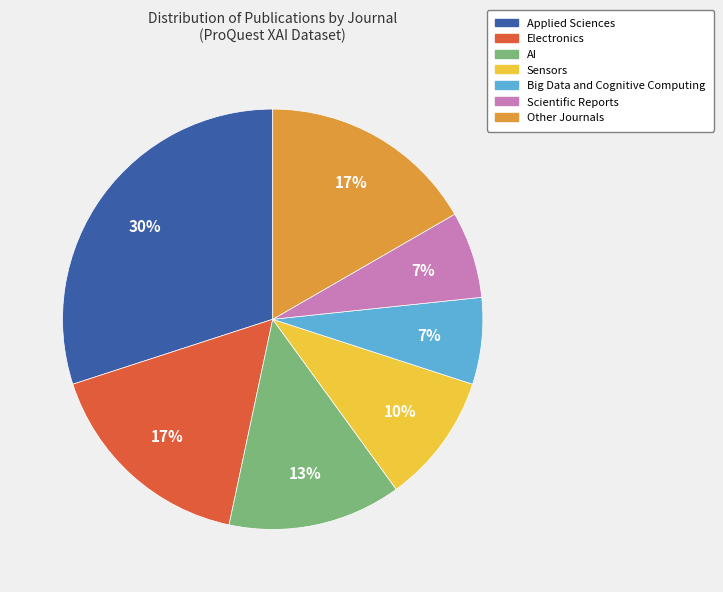

Is there any slice that represents more than half of the pie?

No